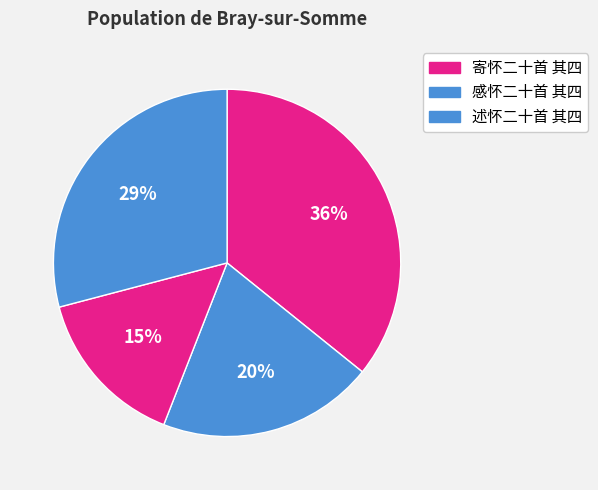

How many slices are in this pie chart?

4